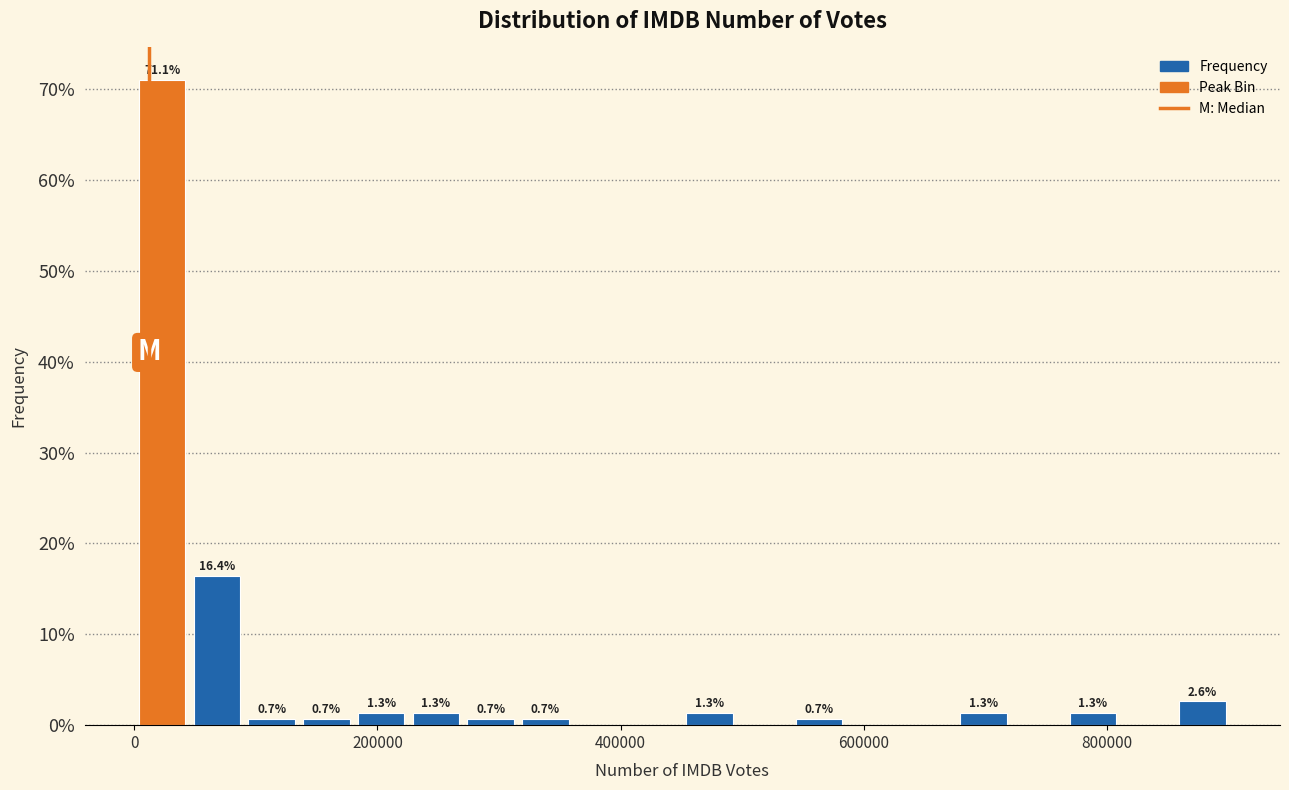

Around what value on the x-axis is the tallest bar? Give the approximate position of its centre, as read against the axis.

20000